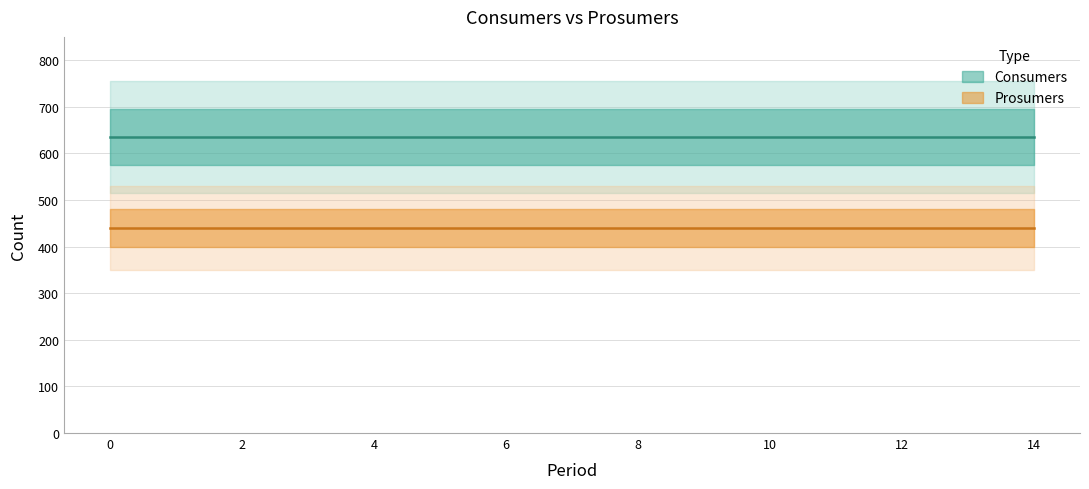

True or false: Consumers and Prosumers intersect in this chart.

False